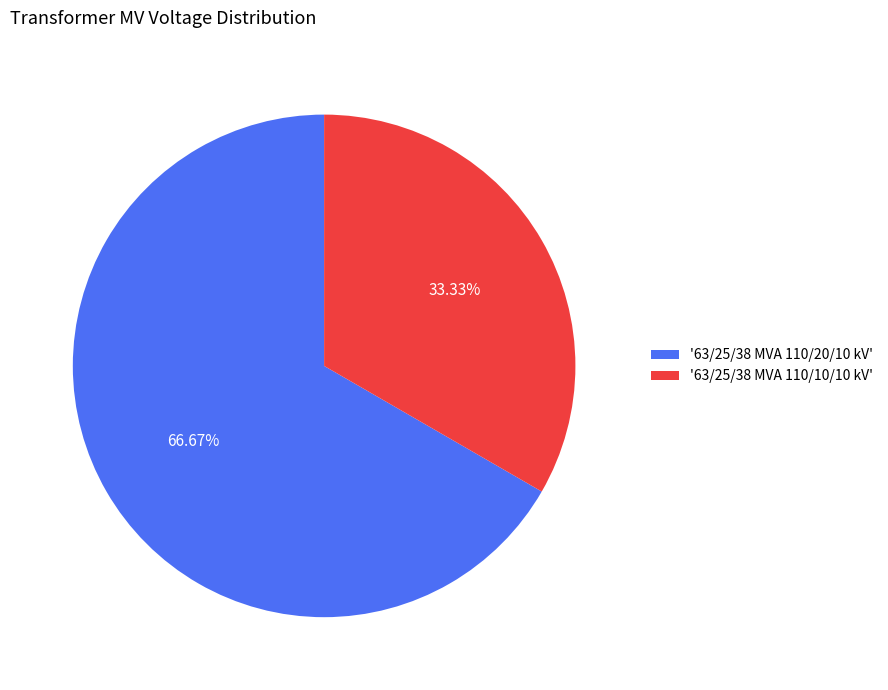

Combined, do '63/25/38 MVA 110/10/10 kV' and '63/25/38 MVA 110/20/10 kV' account for over 50%?

Yes